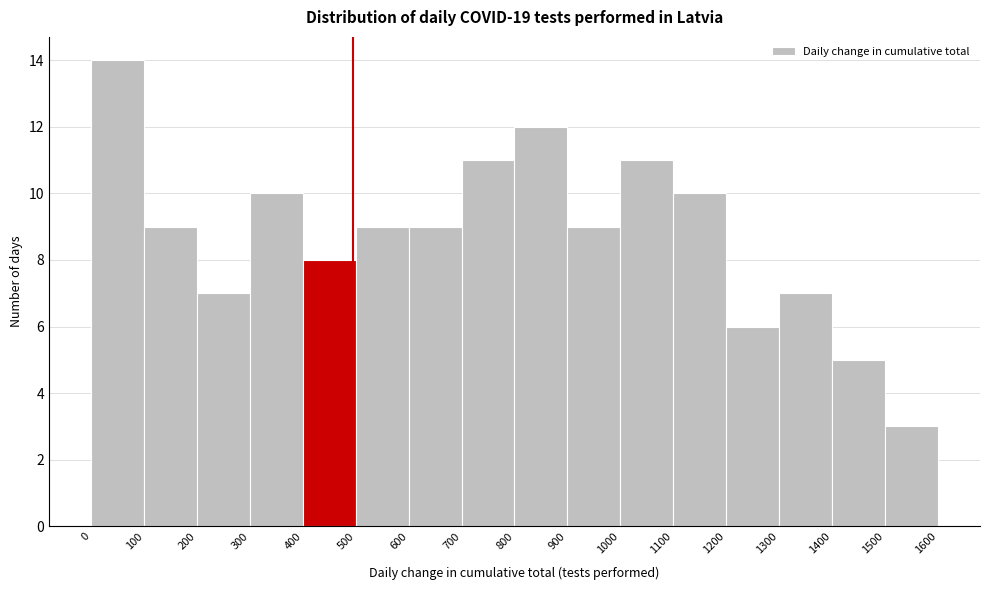

Reading left to right, transcribe this chart: for each bar, give the range it covers on the x-axis and its height. The values are not printed on the chart, so give them approximately, as read against the axis.

0 to 100: 14
100 to 200: 9
200 to 300: 7
300 to 400: 10
400 to 500: 8
500 to 600: 9
600 to 700: 9
700 to 800: 11
800 to 900: 12
900 to 1000: 9
1000 to 1100: 11
1100 to 1200: 10
1200 to 1300: 6
1300 to 1400: 7
1400 to 1500: 5
1500 to 1600: 3